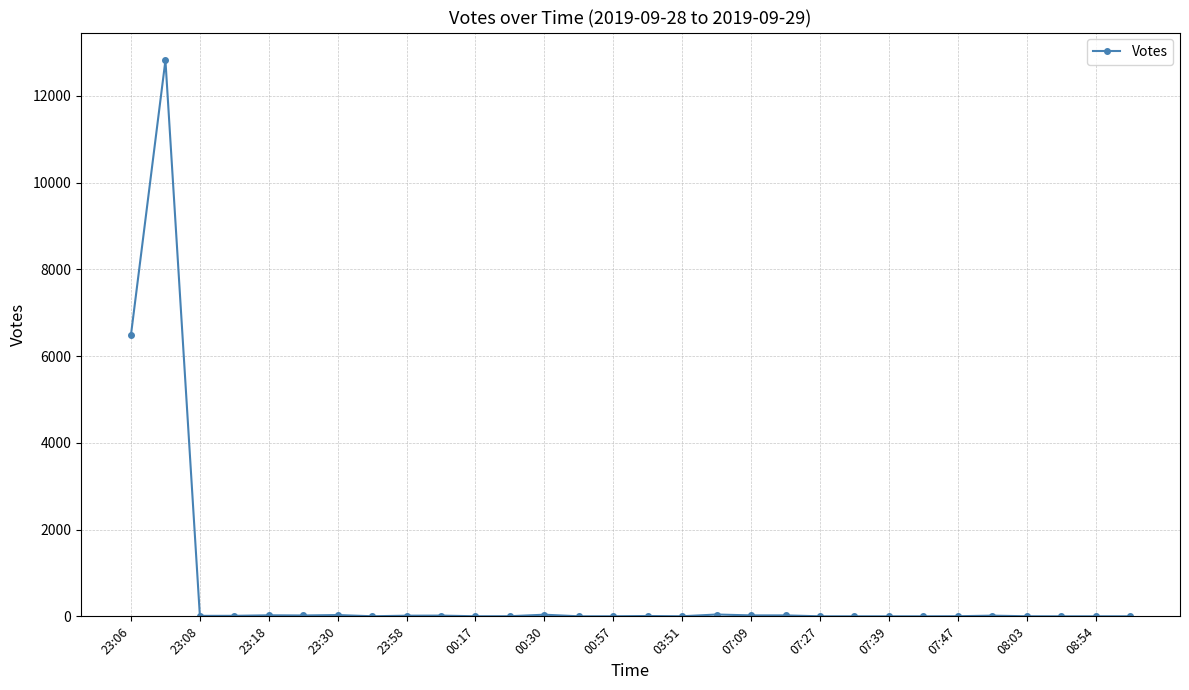

What is the maximum value shown in the chart?

12820